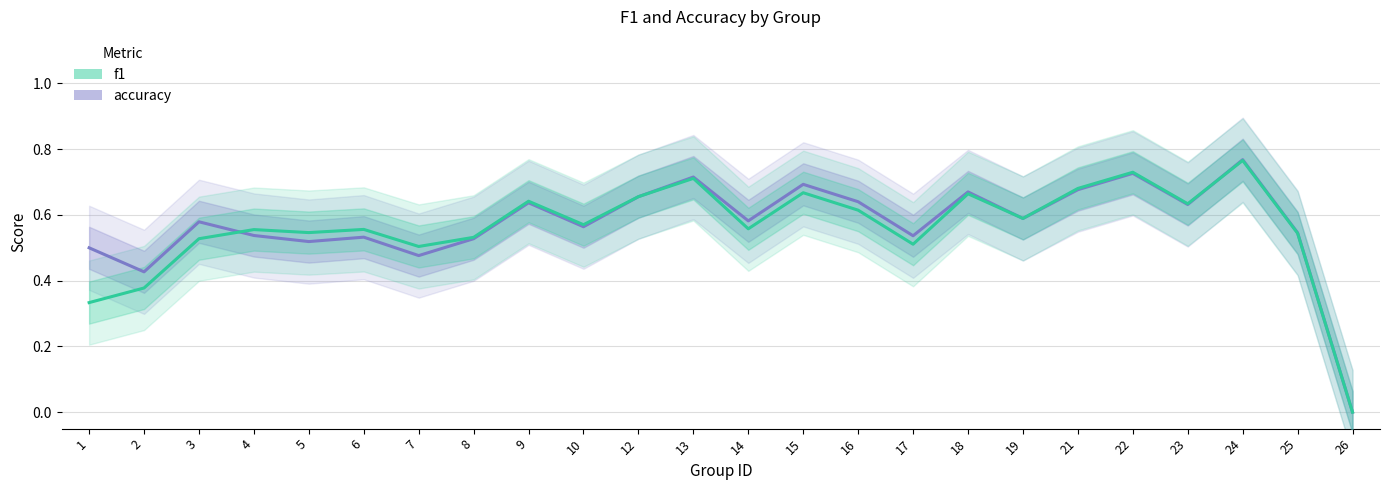

At which category is the sum across all series the highest?

24